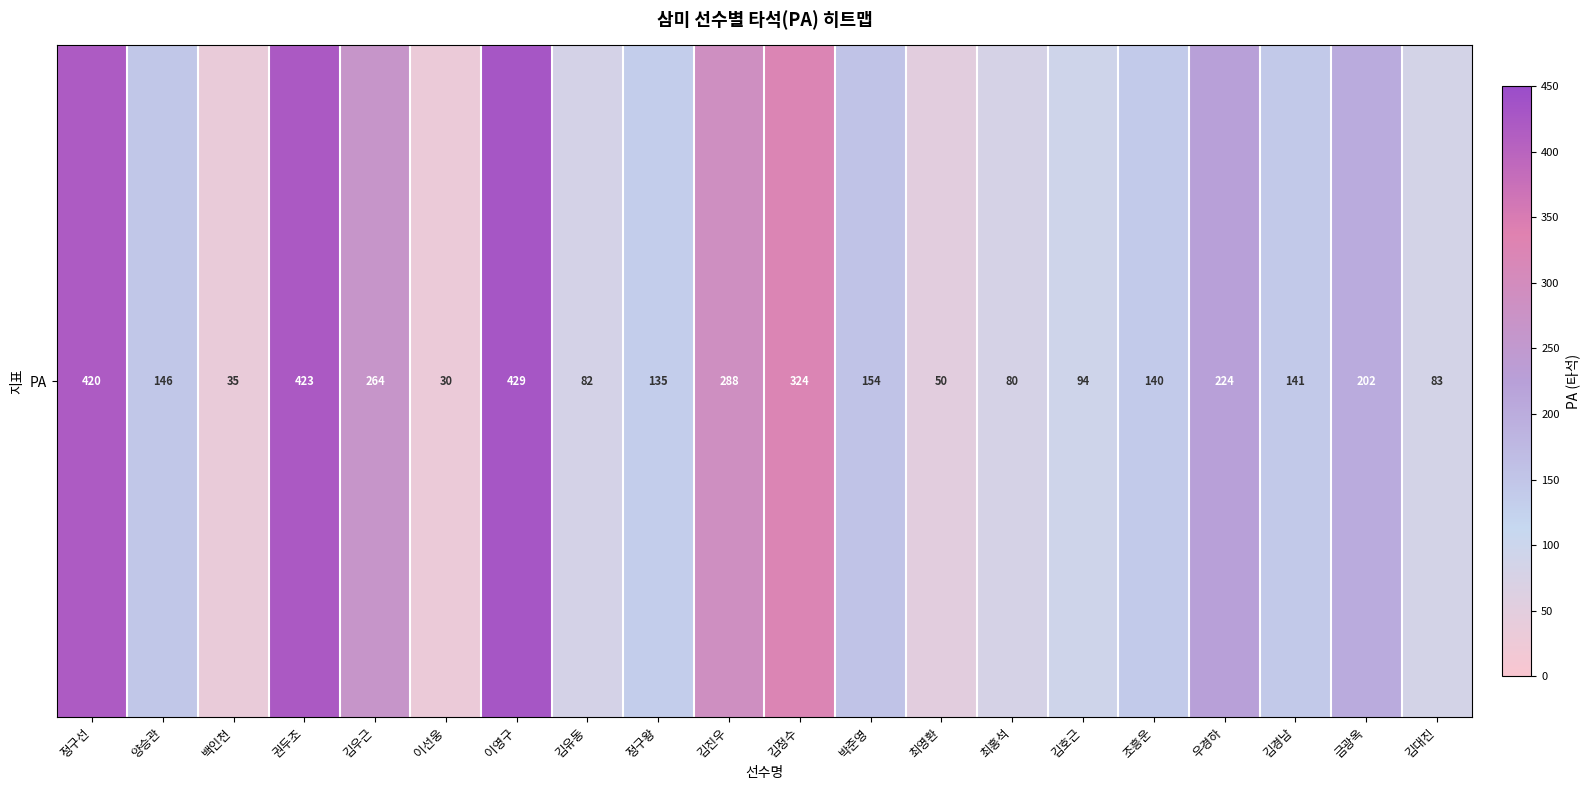

What is the greatest value displayed?

429